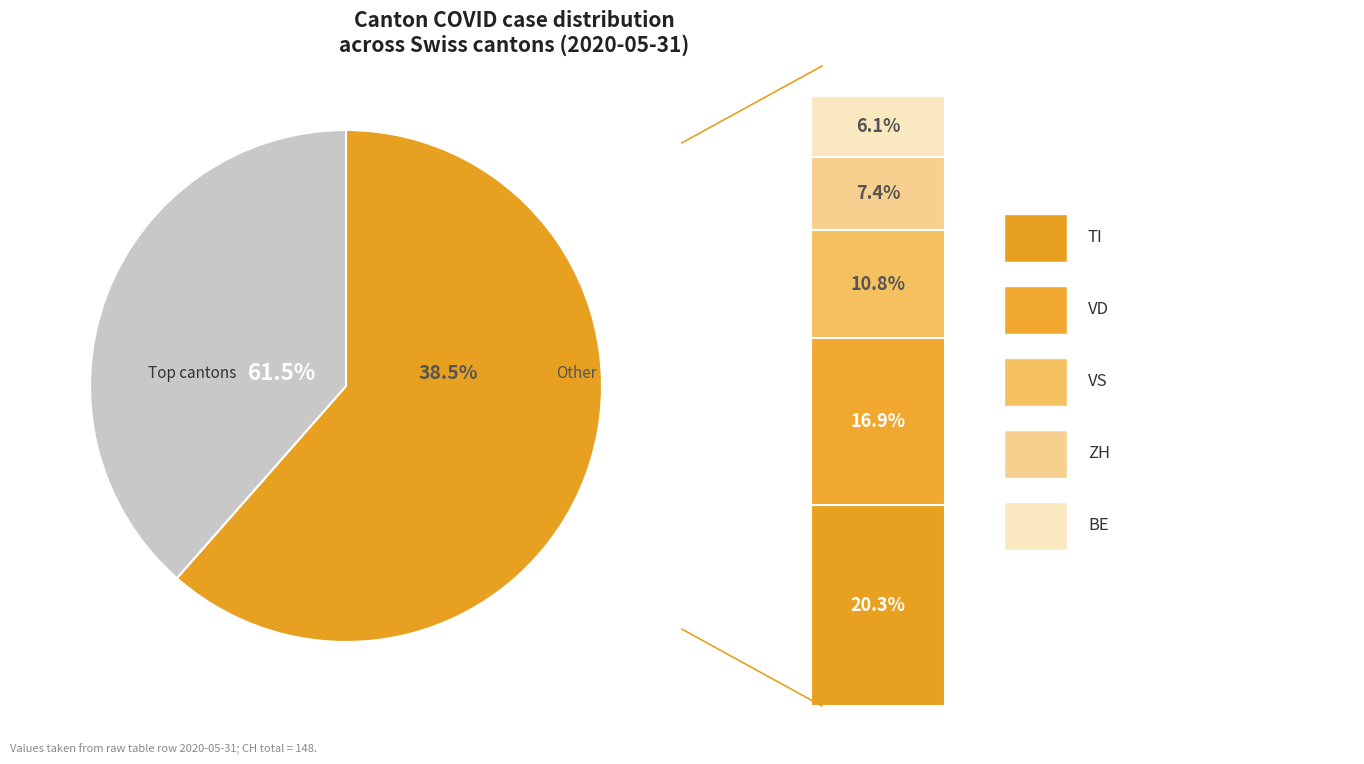

Does 2 account for over 50% of the chart?

No